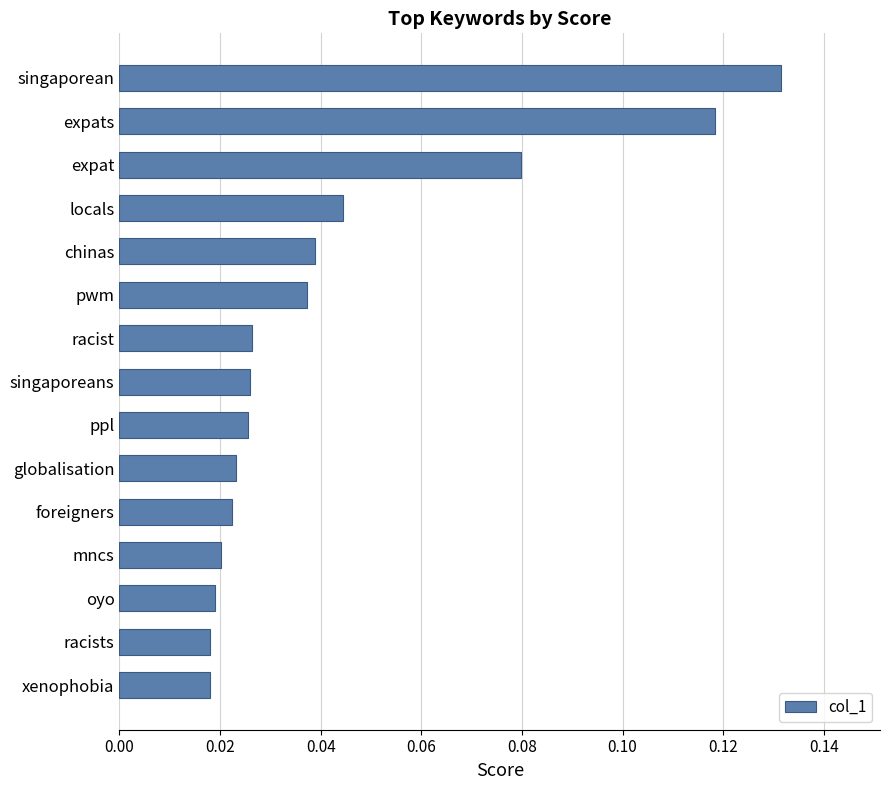

How many values are between 0 and 1?

15